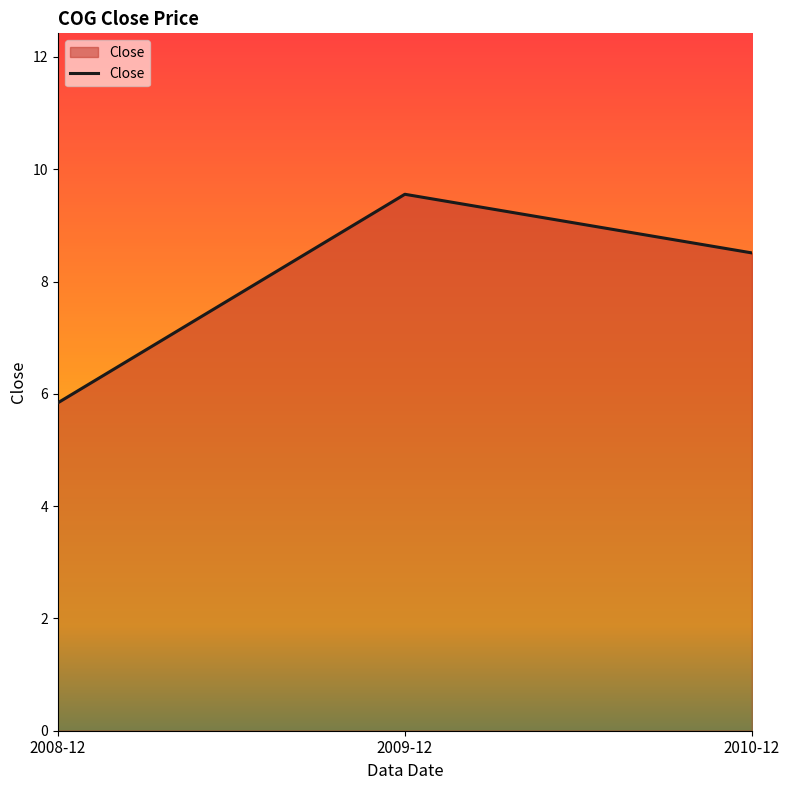

The value at 2008-12 is 2.3. True or false?

False